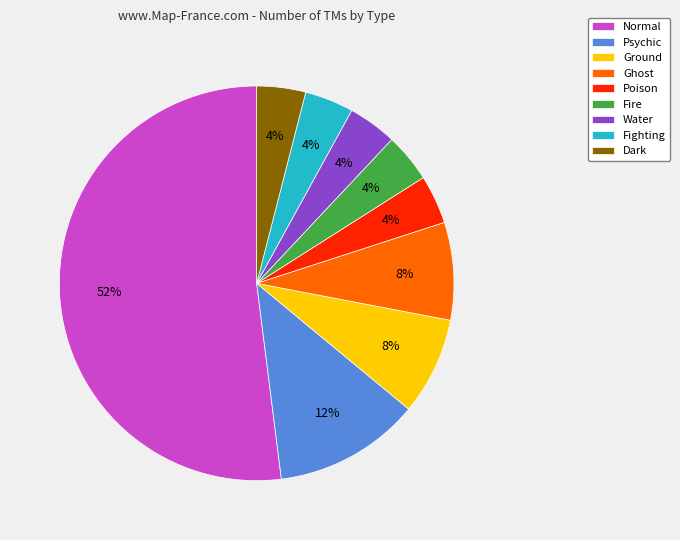

Which slice is the largest?

Normal